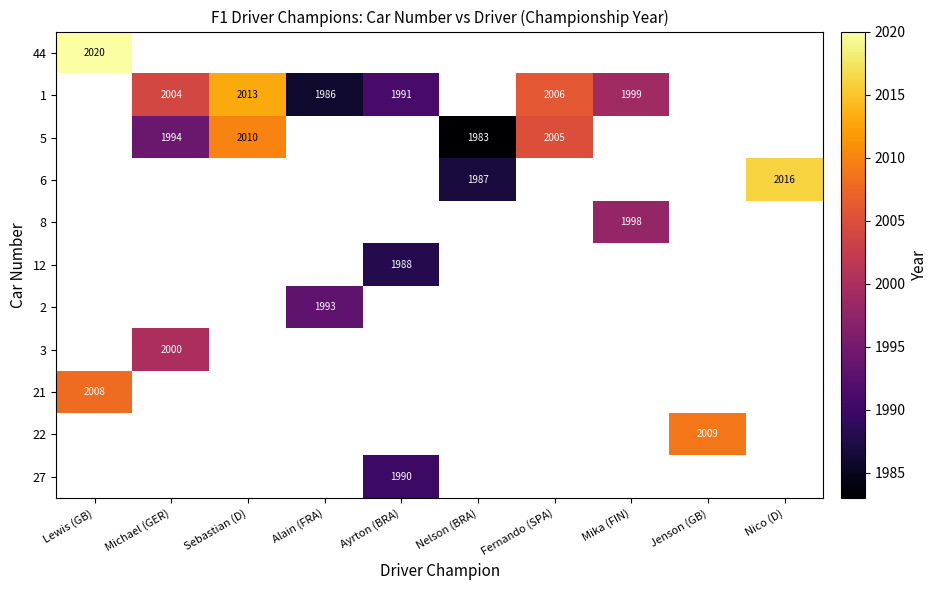

The 5 series shows 575 at Nelson (BRA). True or false?

False